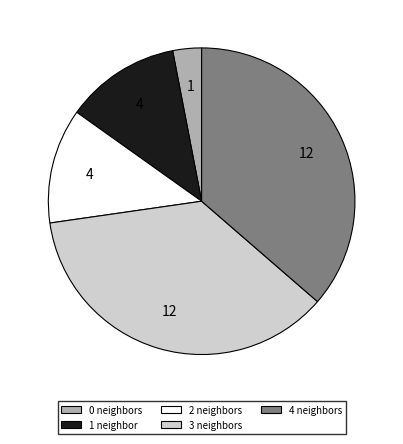

Is there any slice that represents more than half of the pie?

No